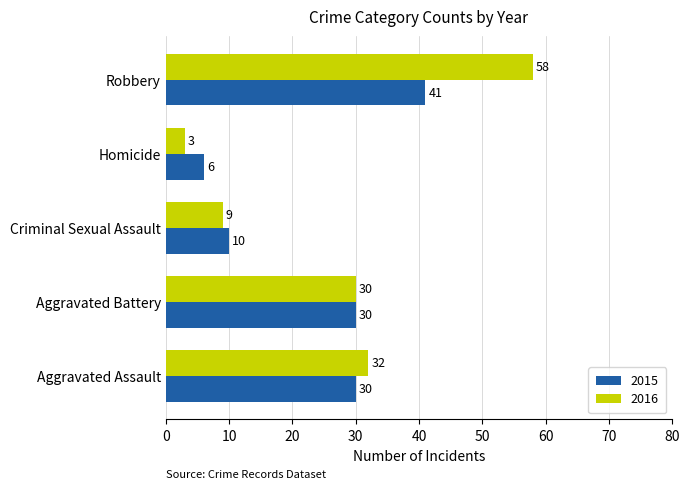

True or false: 2016 has a value of 12 at Aggravated Battery.

False